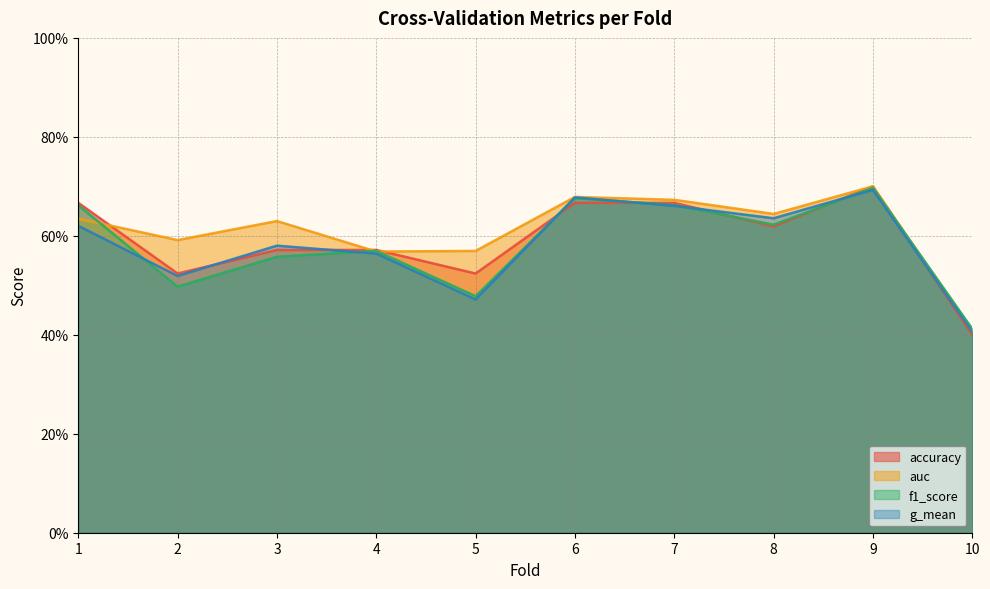

List the series in order of their peak value, lowest first.

g_mean, f1_score, accuracy, auc